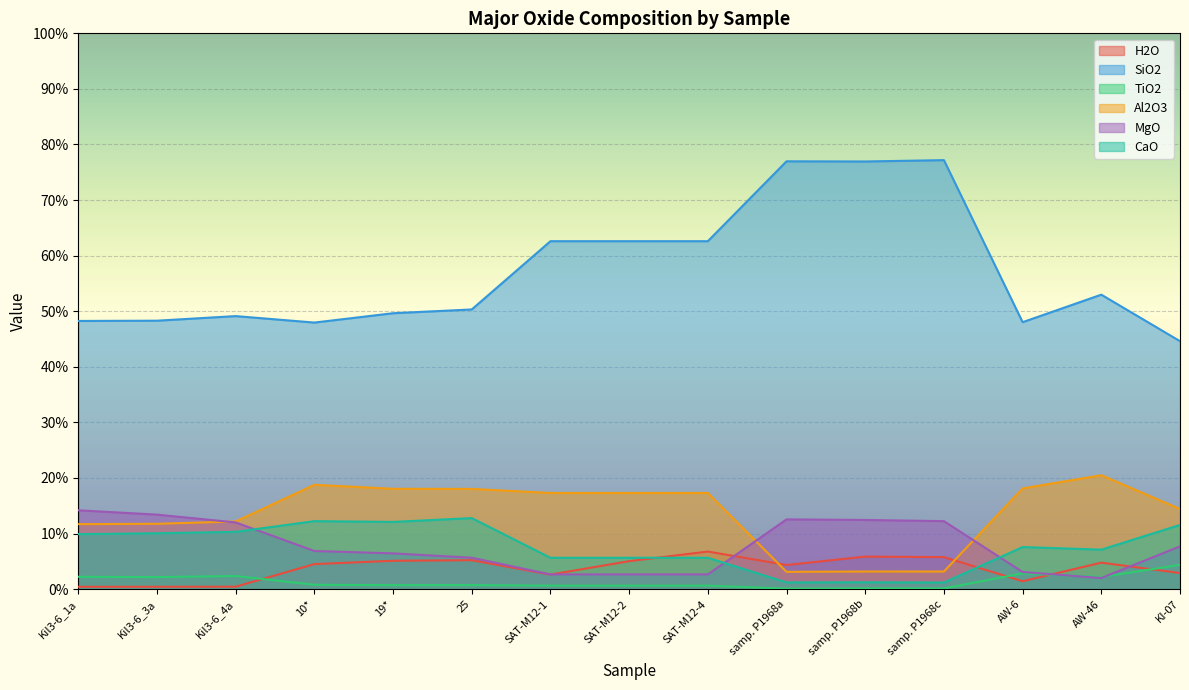

At which category does CaO reach its first local peak?

10*